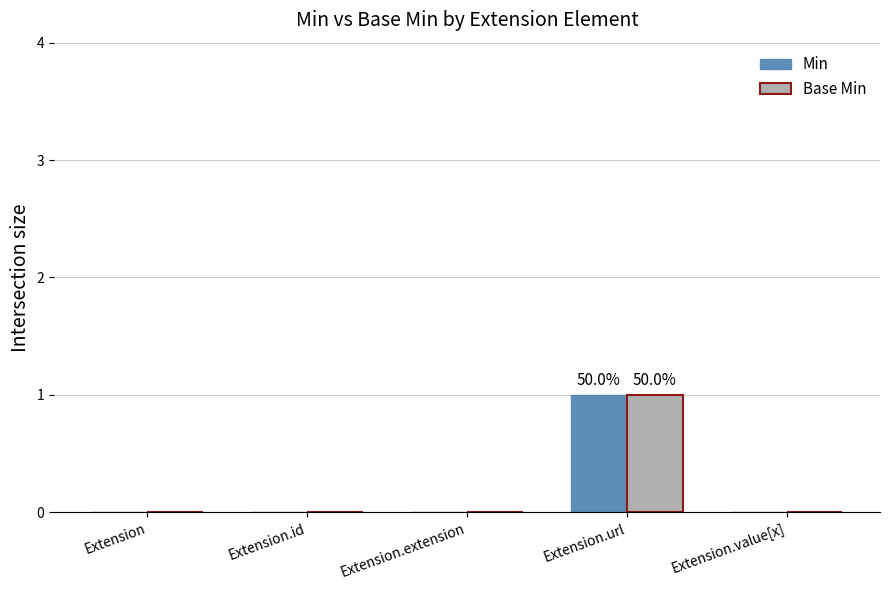

Are the bars horizontal?

No